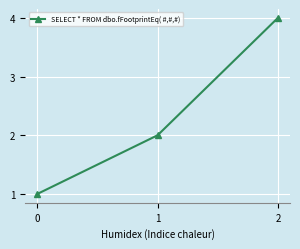

Is this an area chart (filled region under the line)?

No